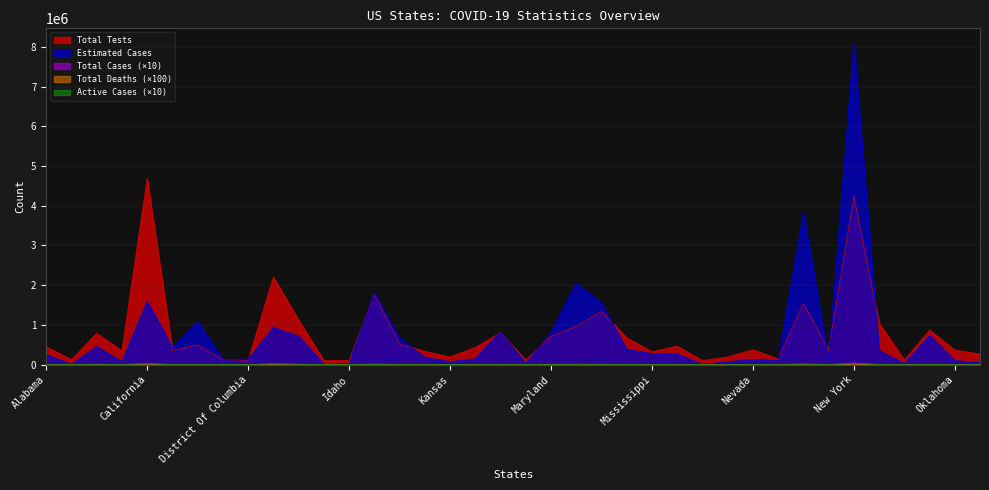

How many interior local peaks does the Total Cases series have?

11